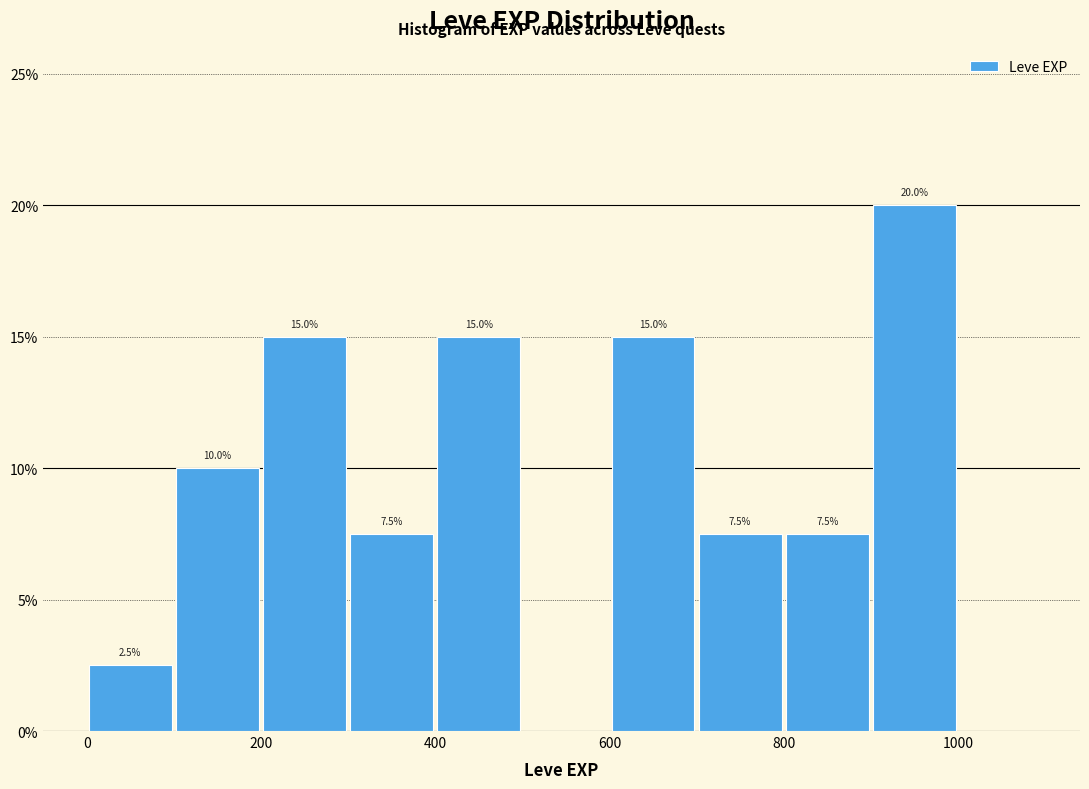

Which range on the x-axis has the tallest bar?

900 to 1000